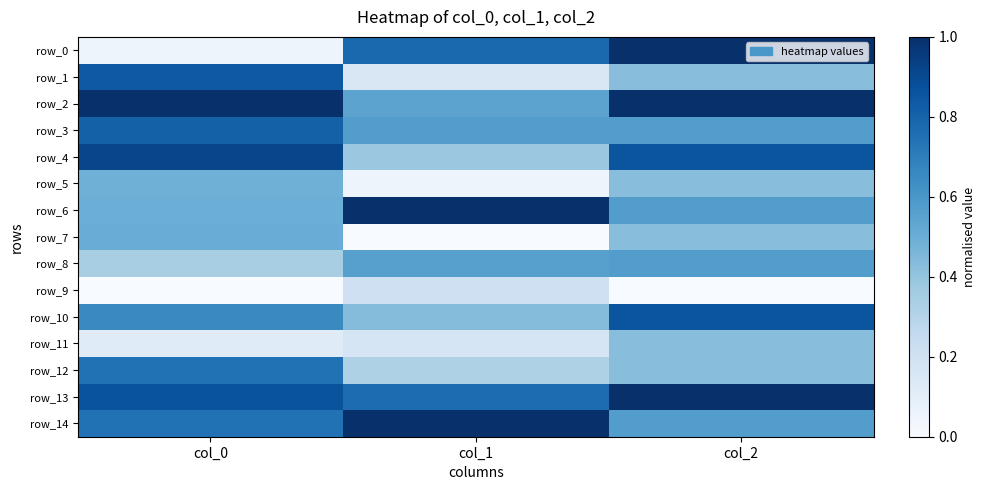

Read the row_1 value at col_1.

0.2